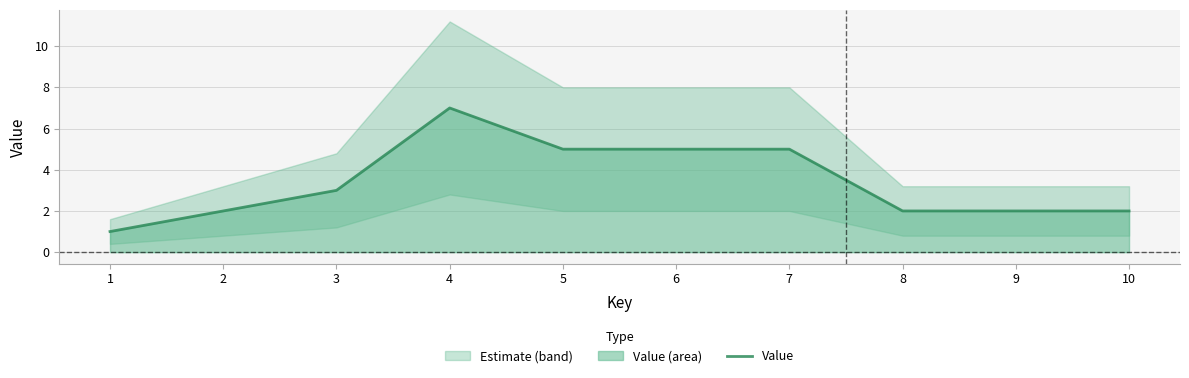

Rank the categories by value from lowest to highest.

1, 2, 8, 9, 10, 3, 5, 6, 7, 4